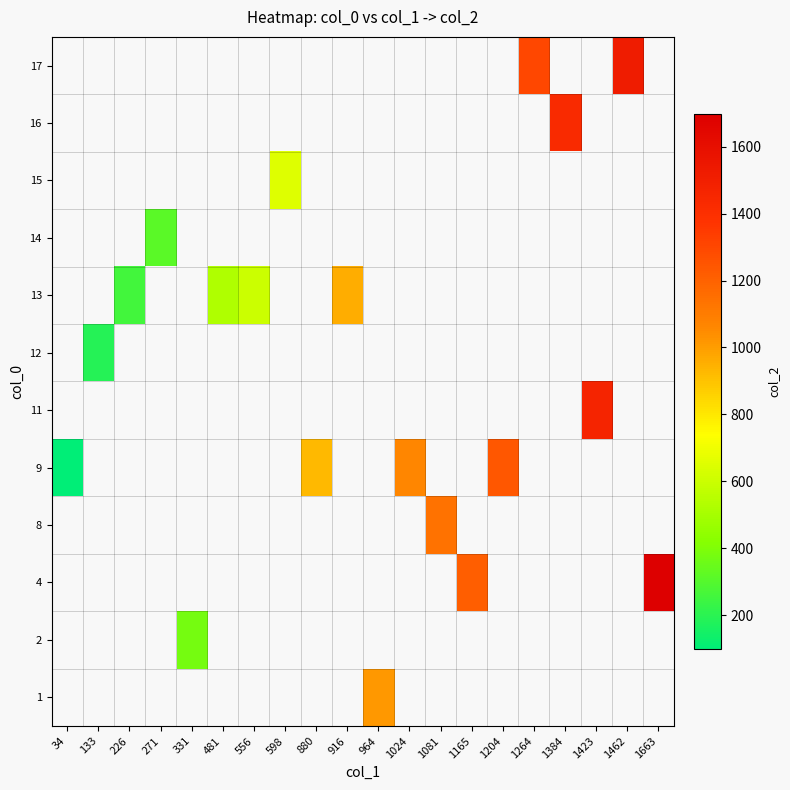

At which category does the chart reach its peak across all series?

1663